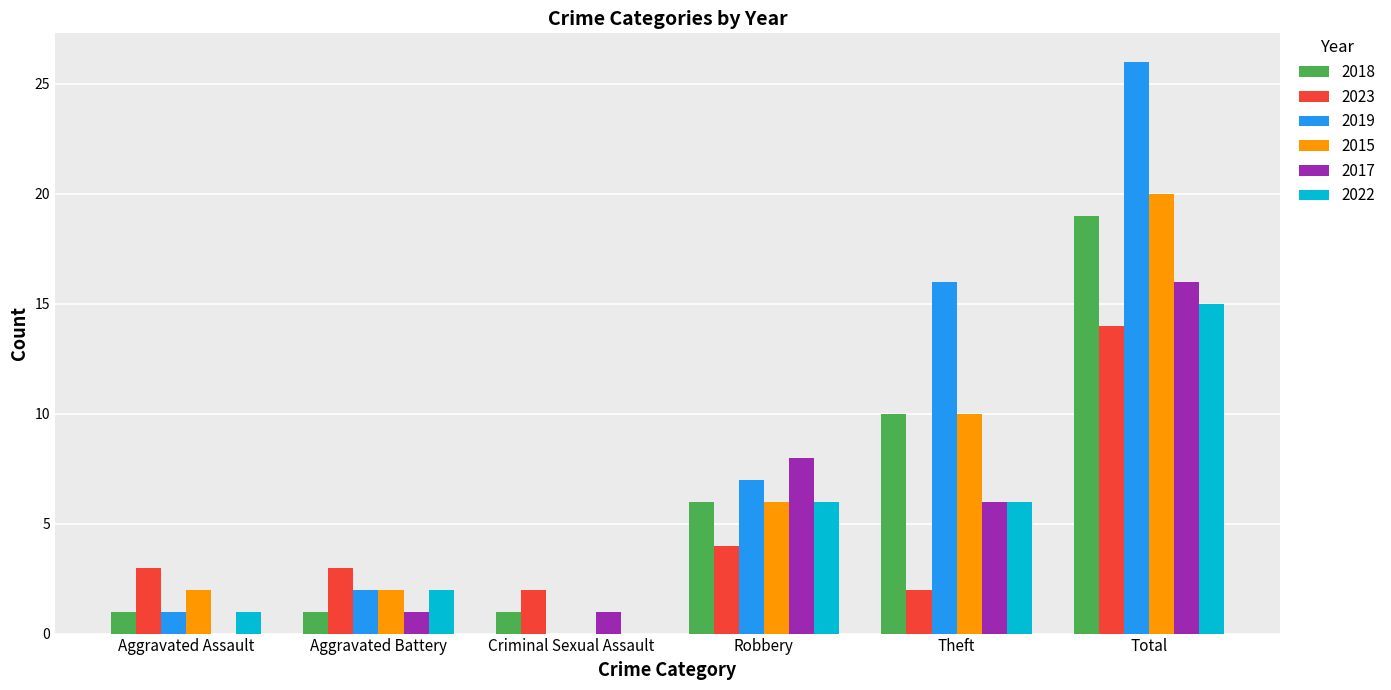

The 2019 series shows 23 at Theft. True or false?

False